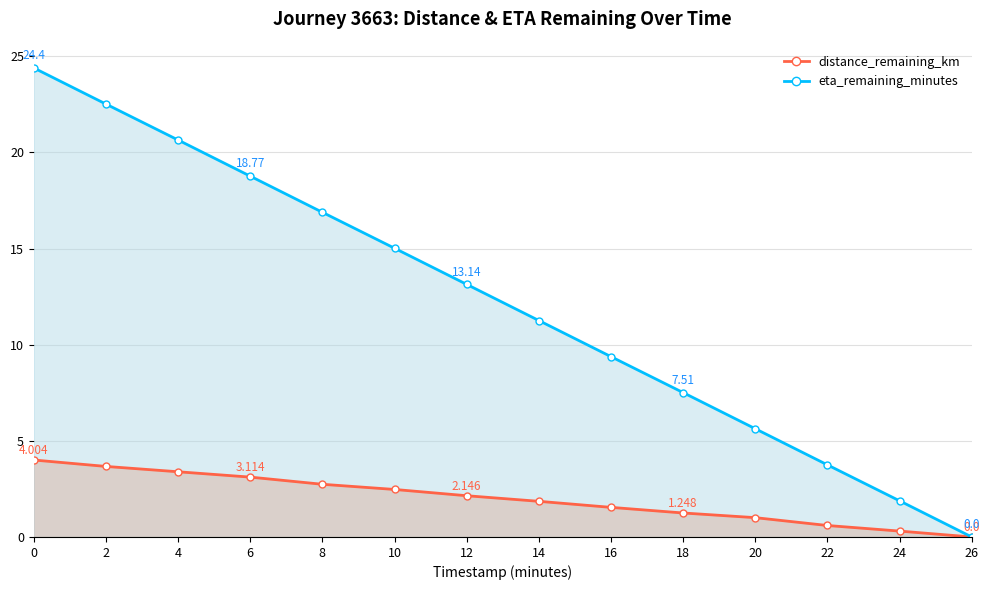

At 20, list the series in order from smallest to largest.

distance_remaining_km, eta_remaining_minutes